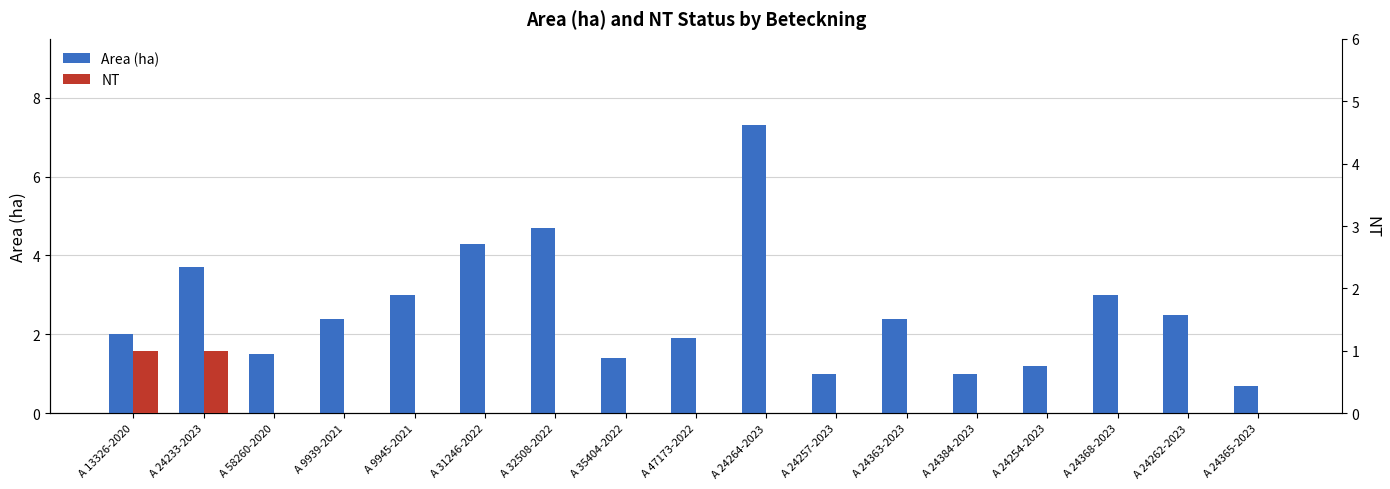

The NT series shows 0.4 at A 24254-2023. True or false?

False